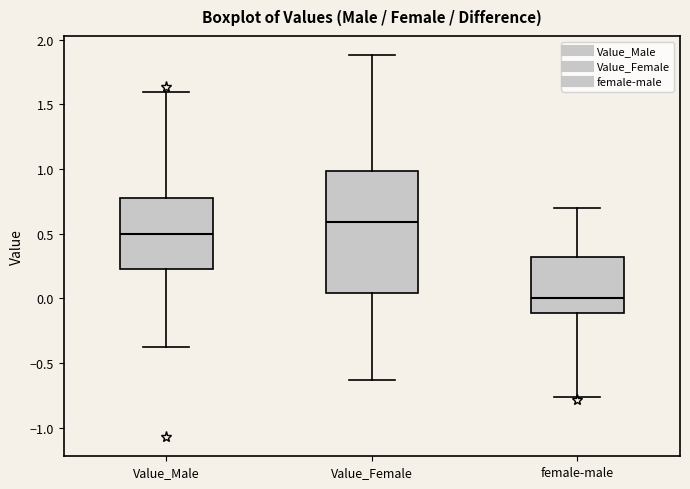

Reading left to right, transcribe this box plot: for each box, give where its median line is, the range the box spans, and where its two whiskers end, as read against the y-axis. The values are not printed on the chart, so give them approximately, as read against the axis.

Value_Male: median 0.50, box 0.25 to 0.80, whiskers -0.35 to 1.60
Value_Female: median 0.60, box 0.05 to 1.00, whiskers -0.65 to 1.90
female-male: median 0.00, box -0.10 to 0.30, whiskers -0.75 to 0.70